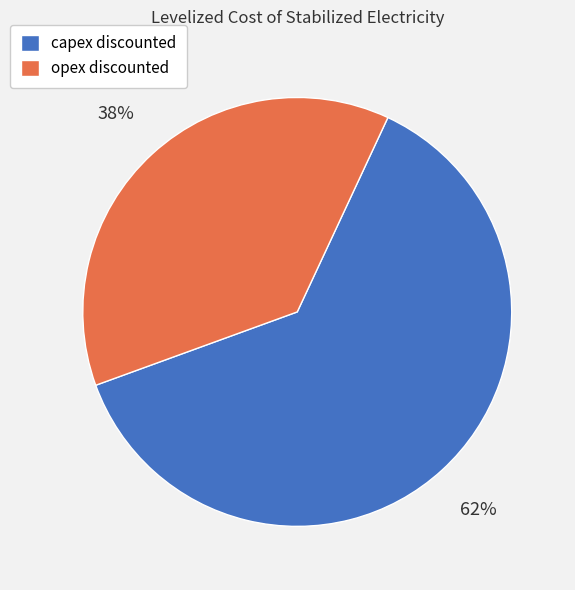

Which has a higher value, opex discounted or capex discounted?

capex discounted